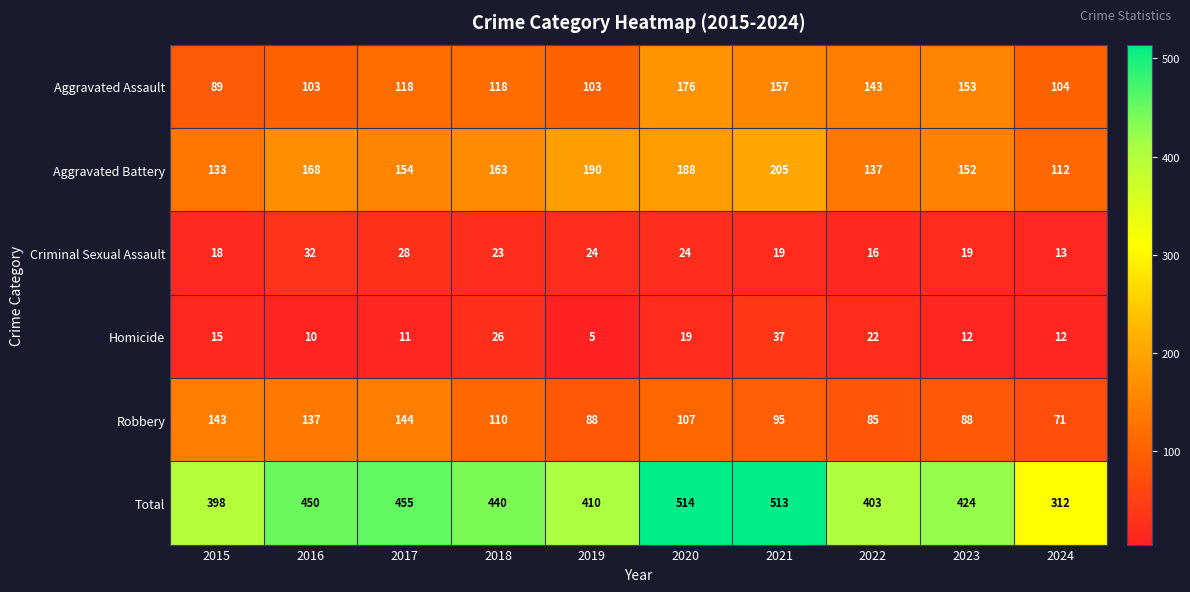

Is the value of Criminal Sexual Assault at 2021 greater than the value of Robbery at 2018?

No